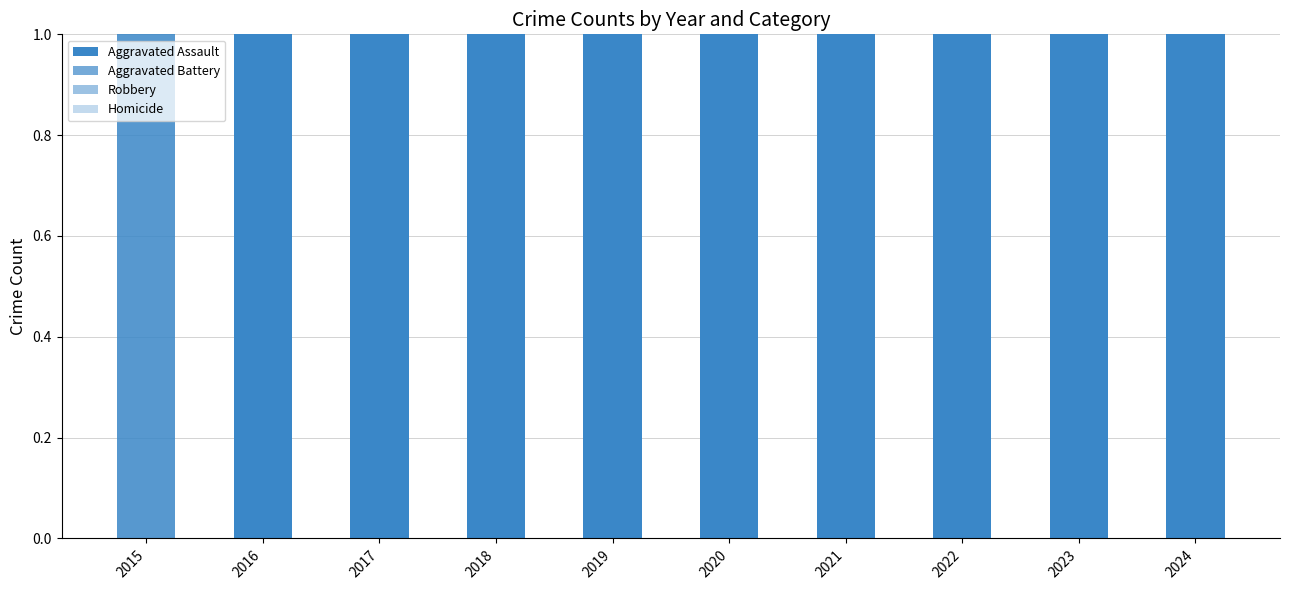

True or false: Homicide has a value of 0 at 2018.

False